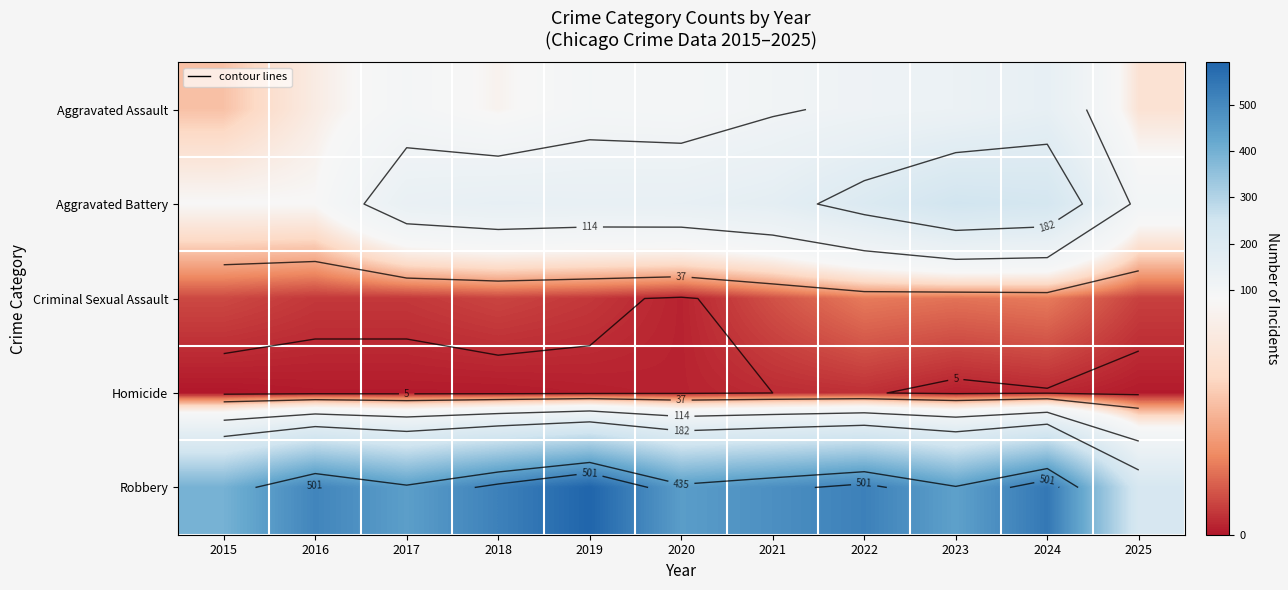

What is the average value of the Aggravated Battery series?

154